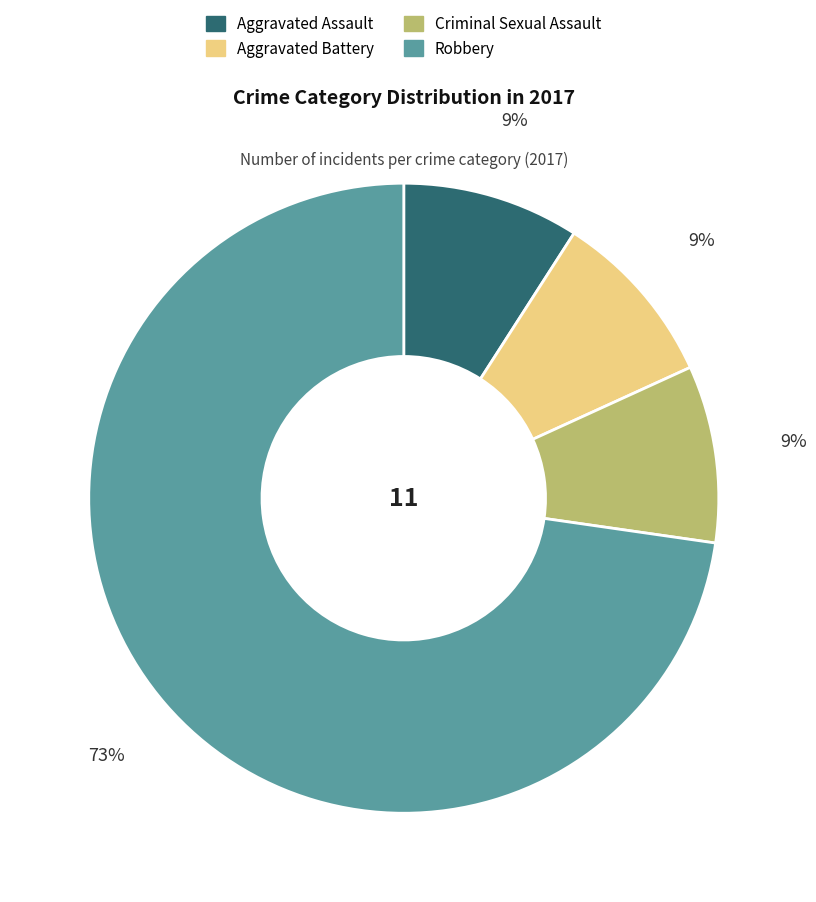

The Robbery slice represents 81% of the pie. True or false?

False